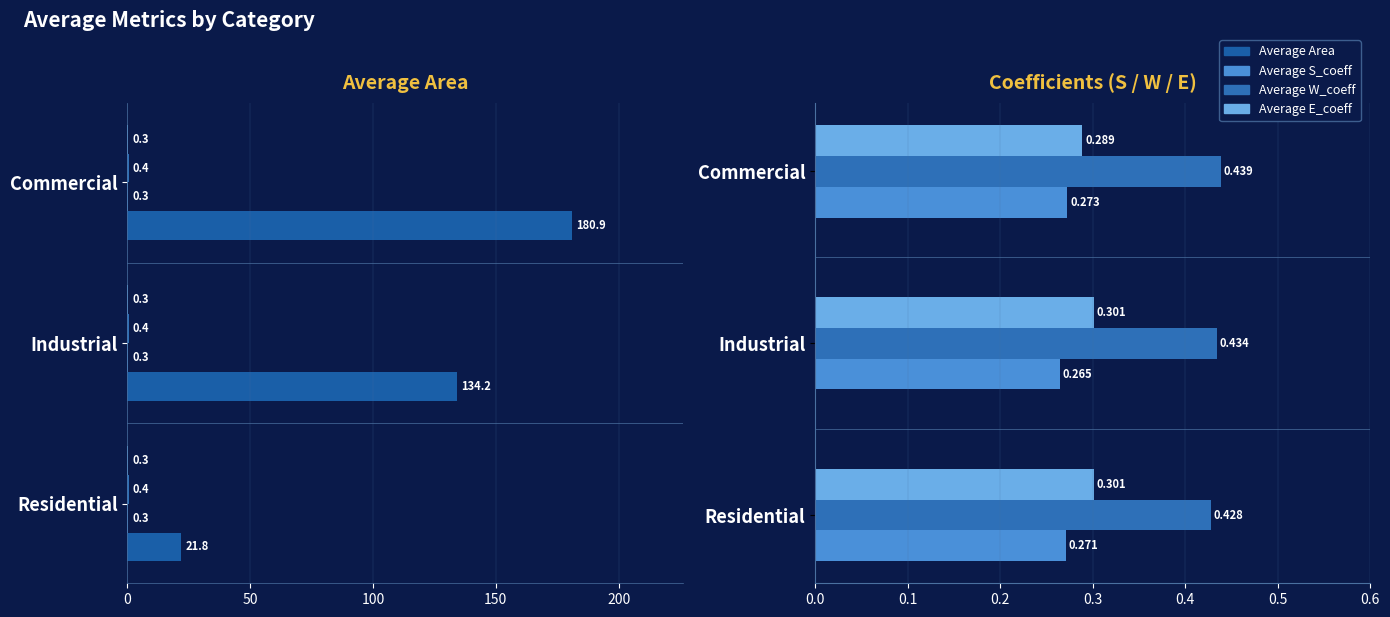

How many bars are there in each group?

4